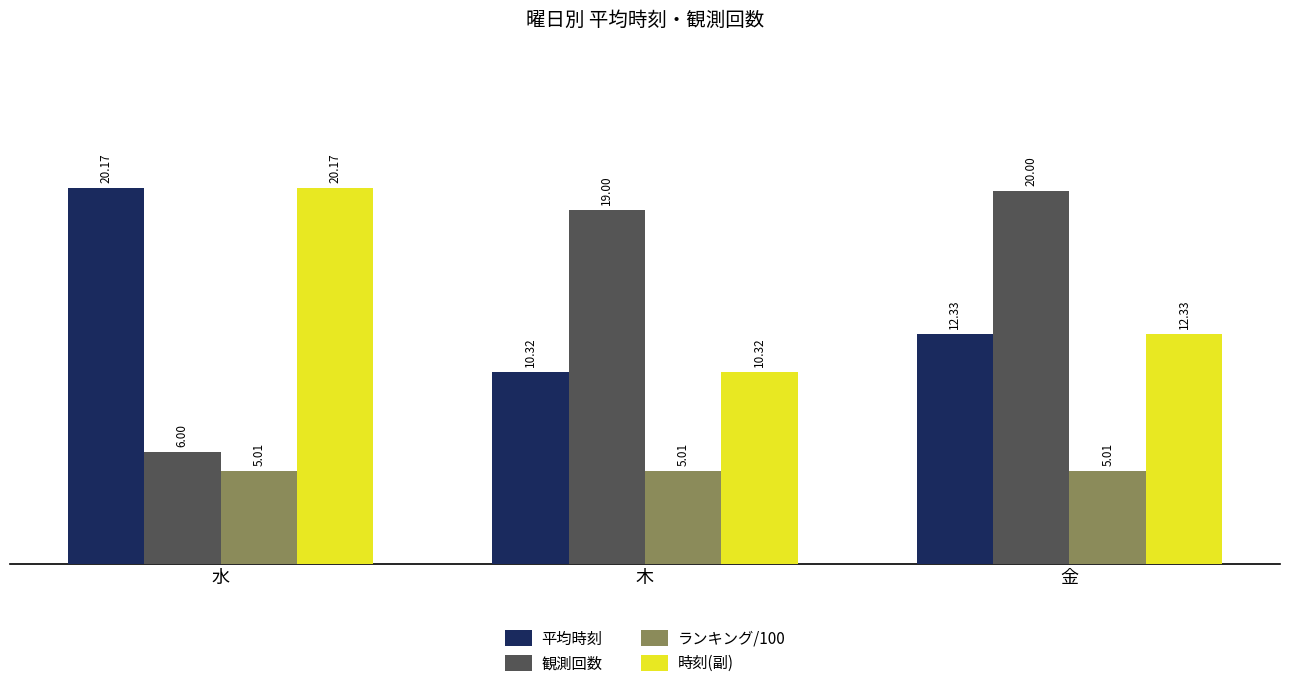

Reading left to right, extract all data points from this chart.

平均時刻: 20.2	10.3	12.3
観測回数: 6.0	19.0	20.0
ランキング/100: 5.0	5.0	5.0
時刻(副): 20.2	10.3	12.3